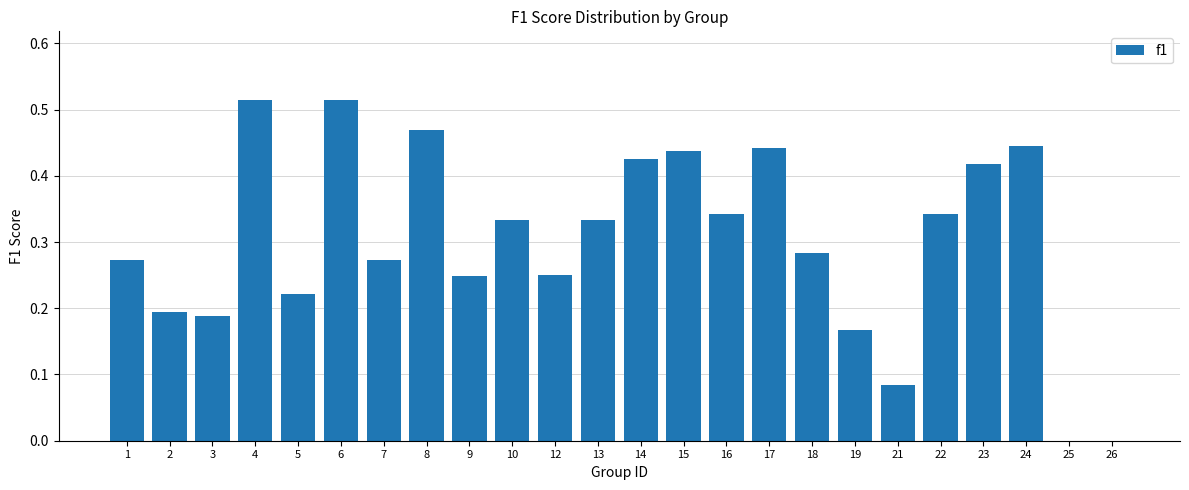

What is the sum of all values?

7.2